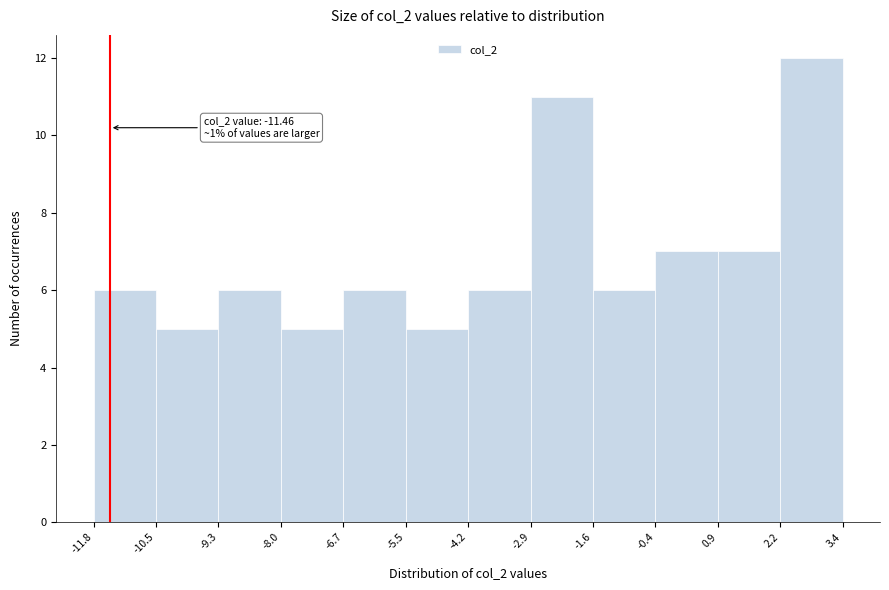

Over which range of the x-axis is the bar tallest?

2.2 to 3.4